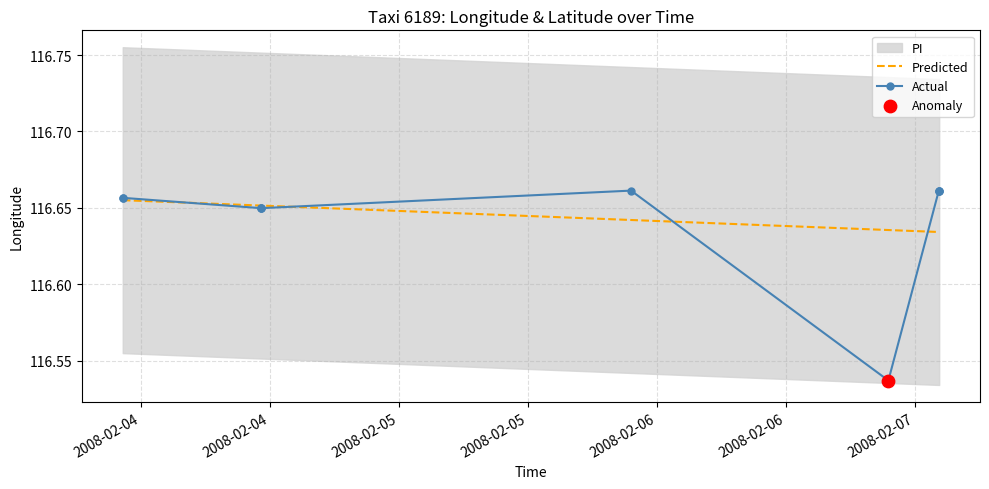

Which series contains the highest Y value?

Actual